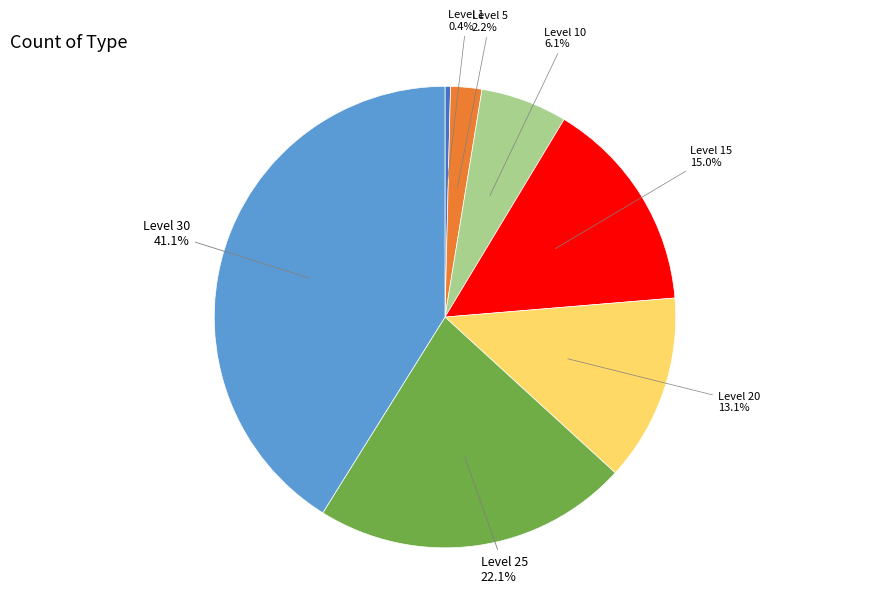

Which category has the smallest portion of the pie?

Level 1